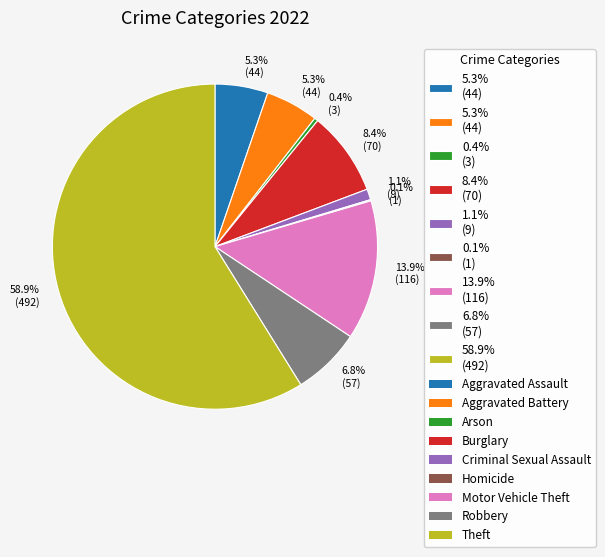

Is there any slice that represents more than half of the pie?

Yes